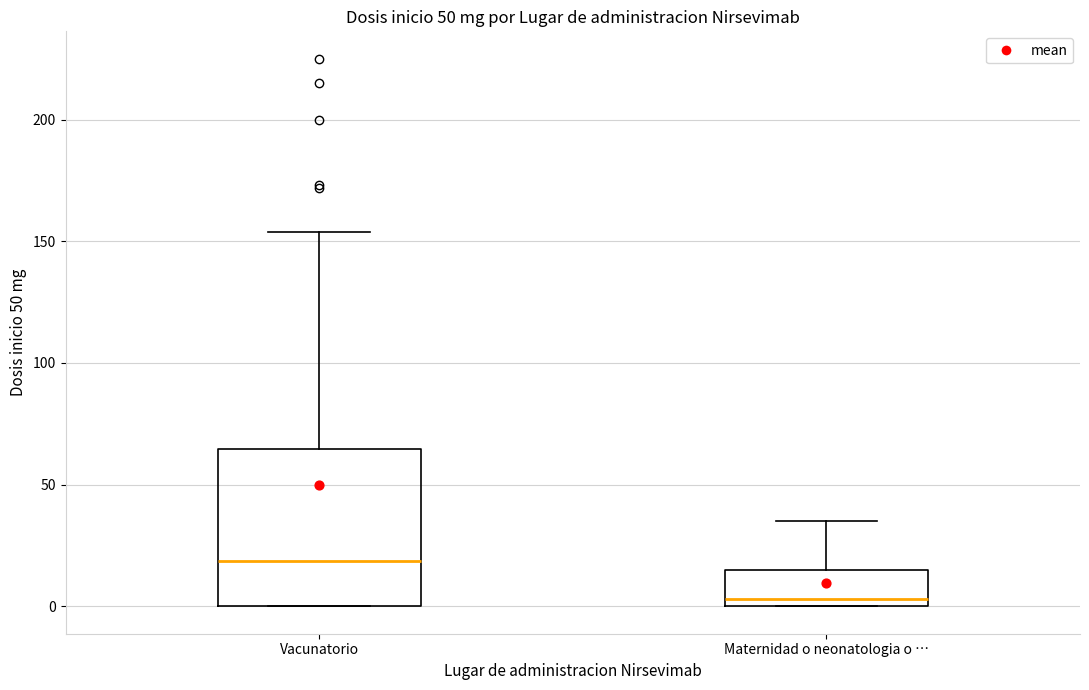

Where is the upper edge of the box for Vacunatorio on the y-axis? The values are not printed on the chart, so give them approximately, as read against the axis.

65